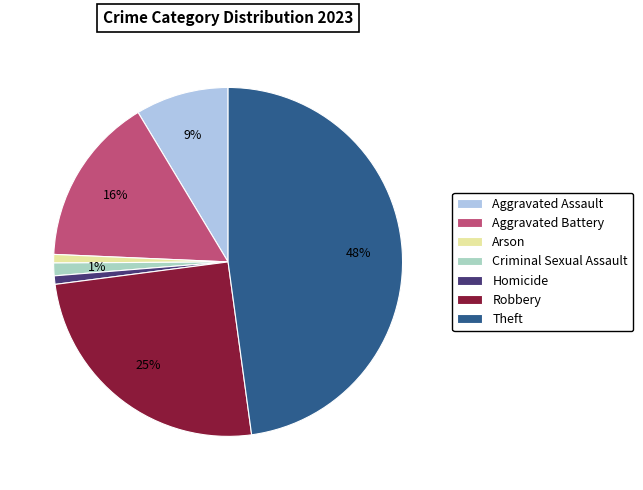

Do Homicide and Theft together represent more than half of the pie?

No